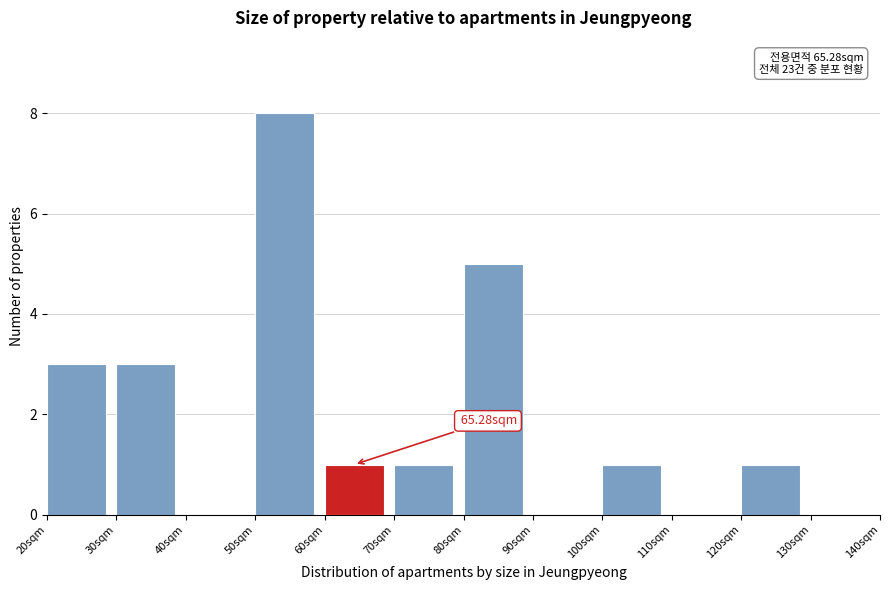

Which range on the x-axis has the tallest bar?

50 to 60